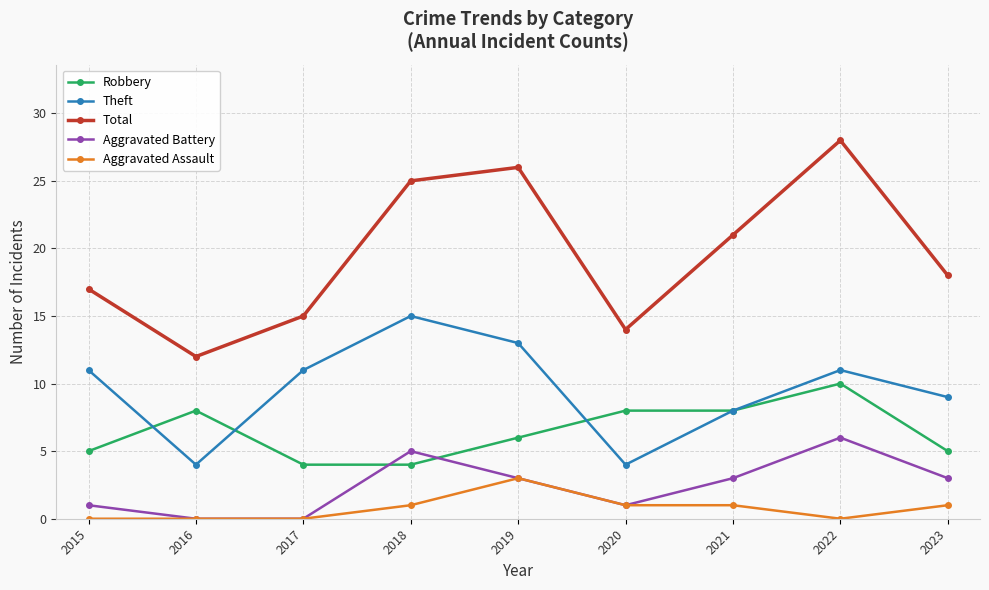

The Theft series shows 13 at 2019. True or false?

True